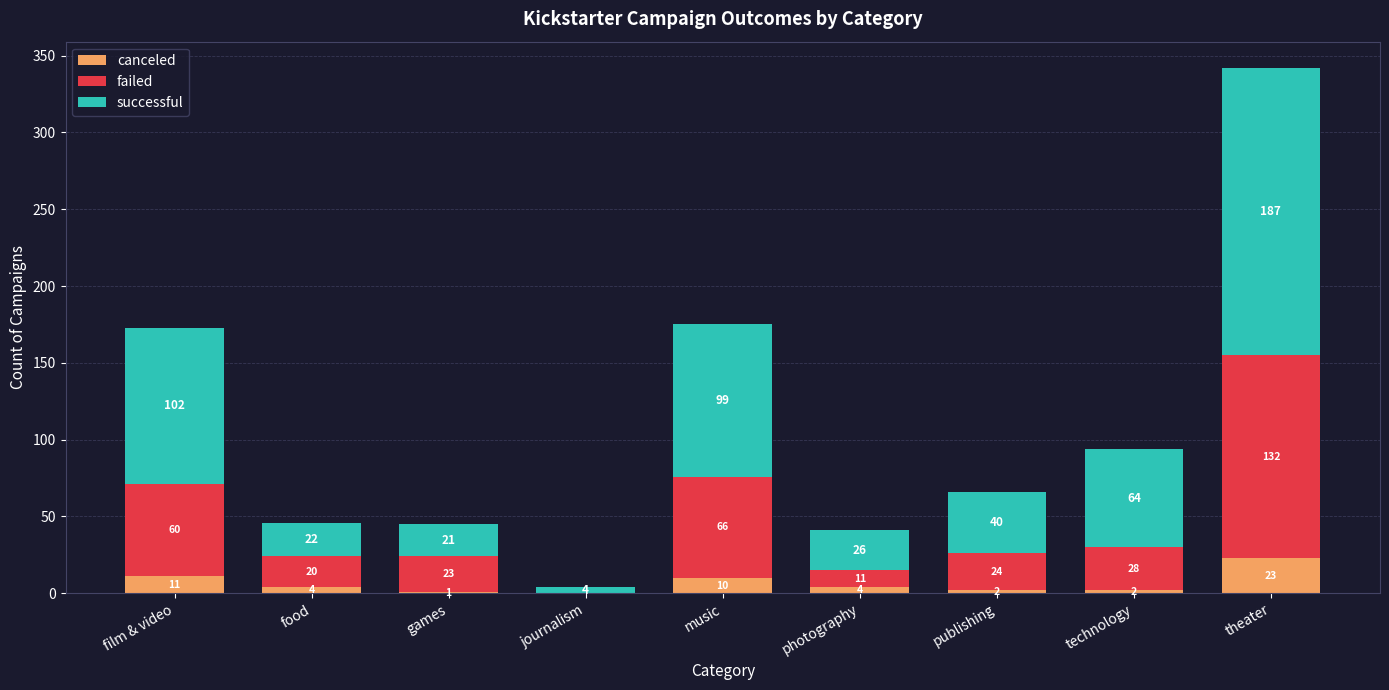

Are the bars grouped side by side (vs. stacked)?

No